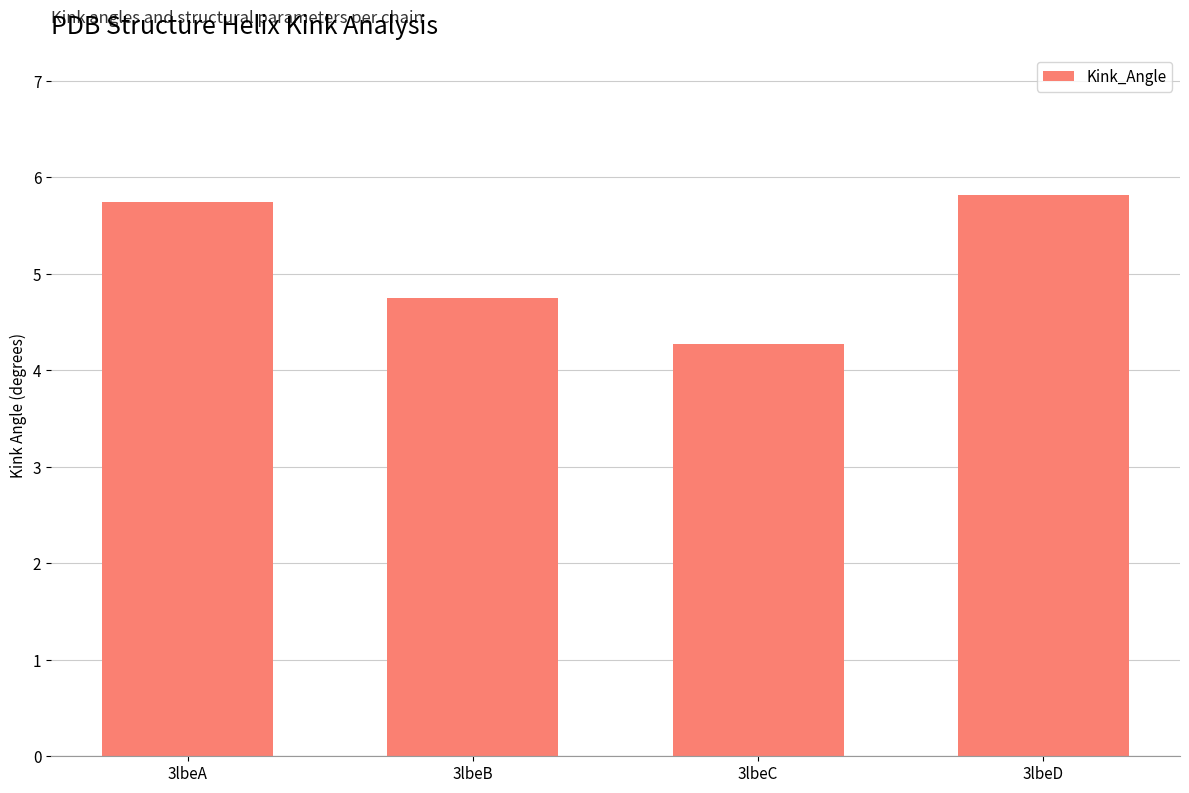

Which category has the highest value across all series?

3lbeD